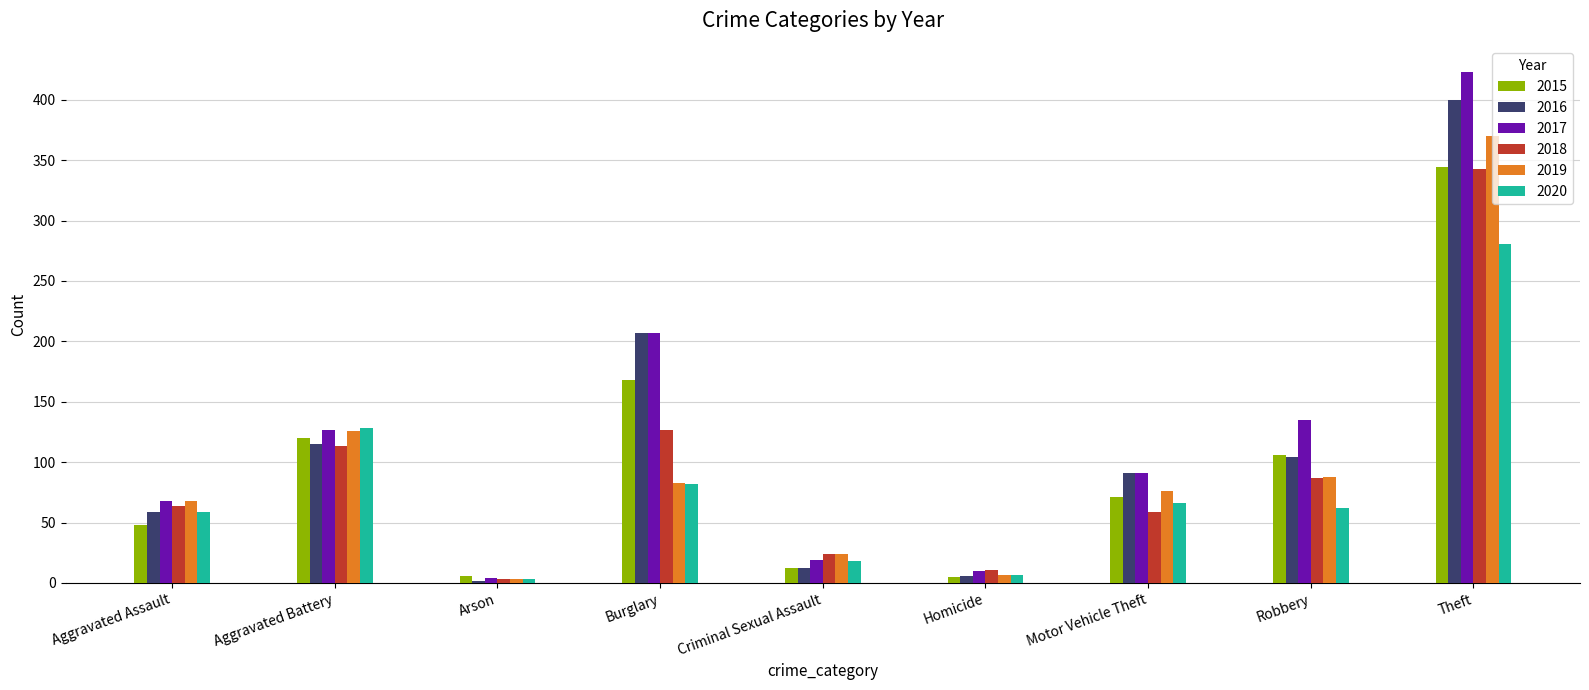

Which label corresponds to the largest value in the chart?

Theft